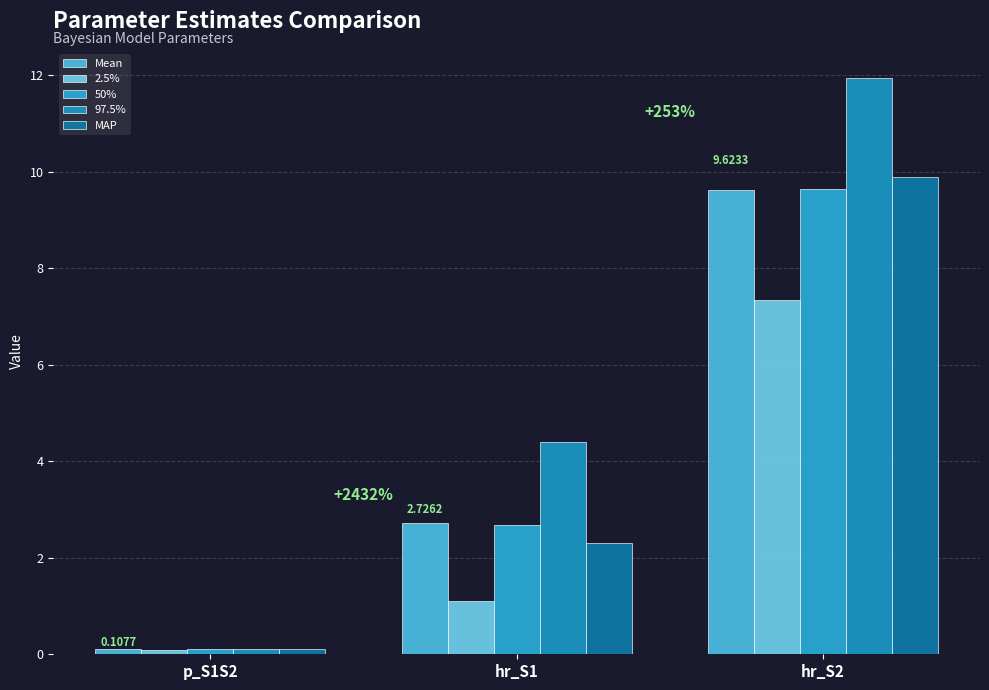

Count the number of categories in the chart.

3